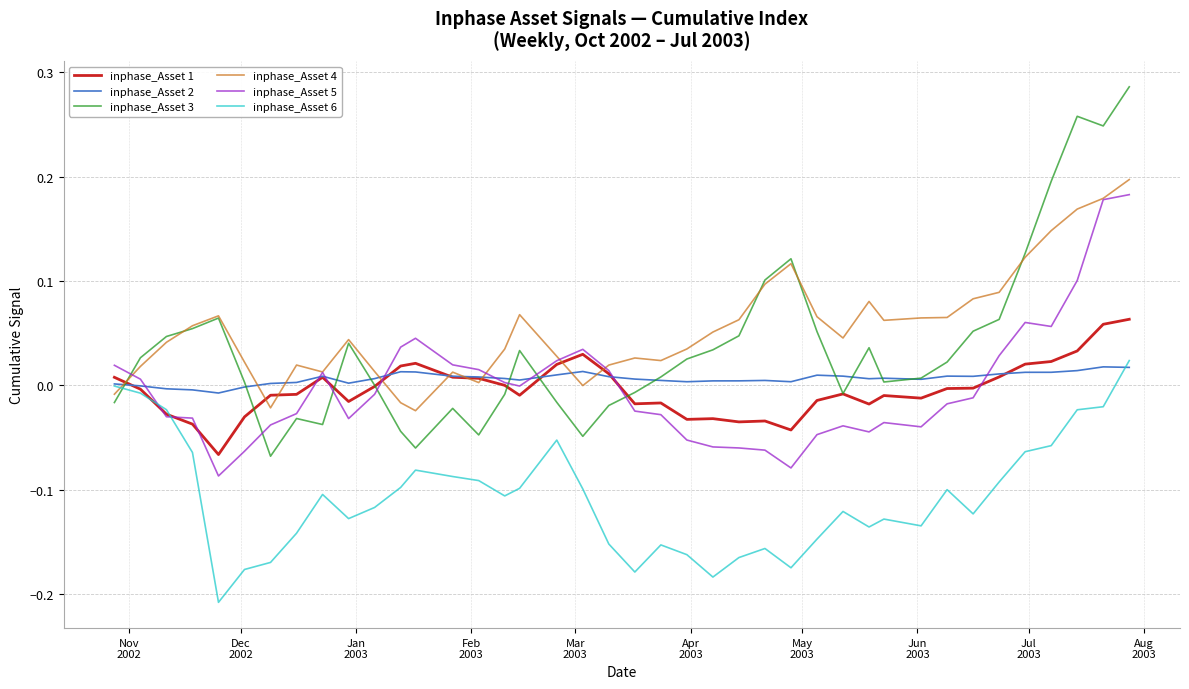

Is this an area chart (filled region under the line)?

No